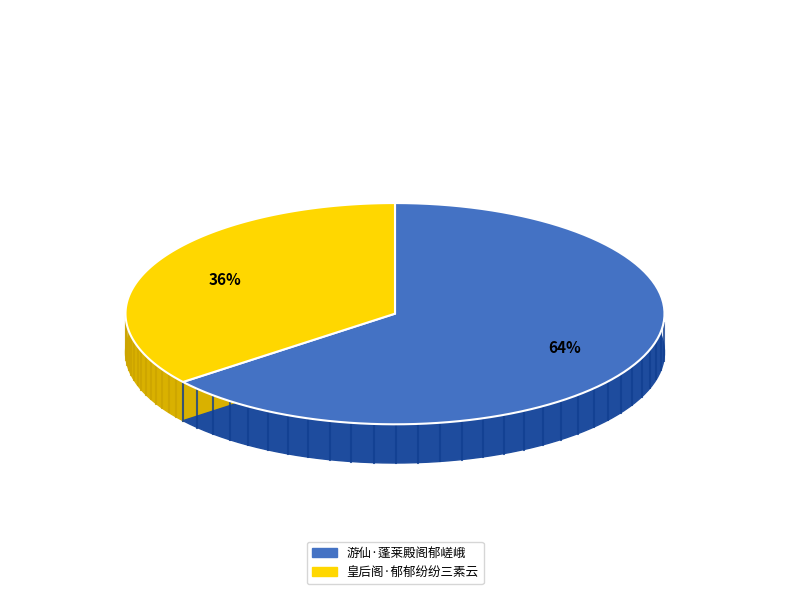

What is the ratio of the value at 皇后阁·郁郁纷纷三素云 to the value at 游仙·蓬莱殿阁郁嵯峨?

0.6